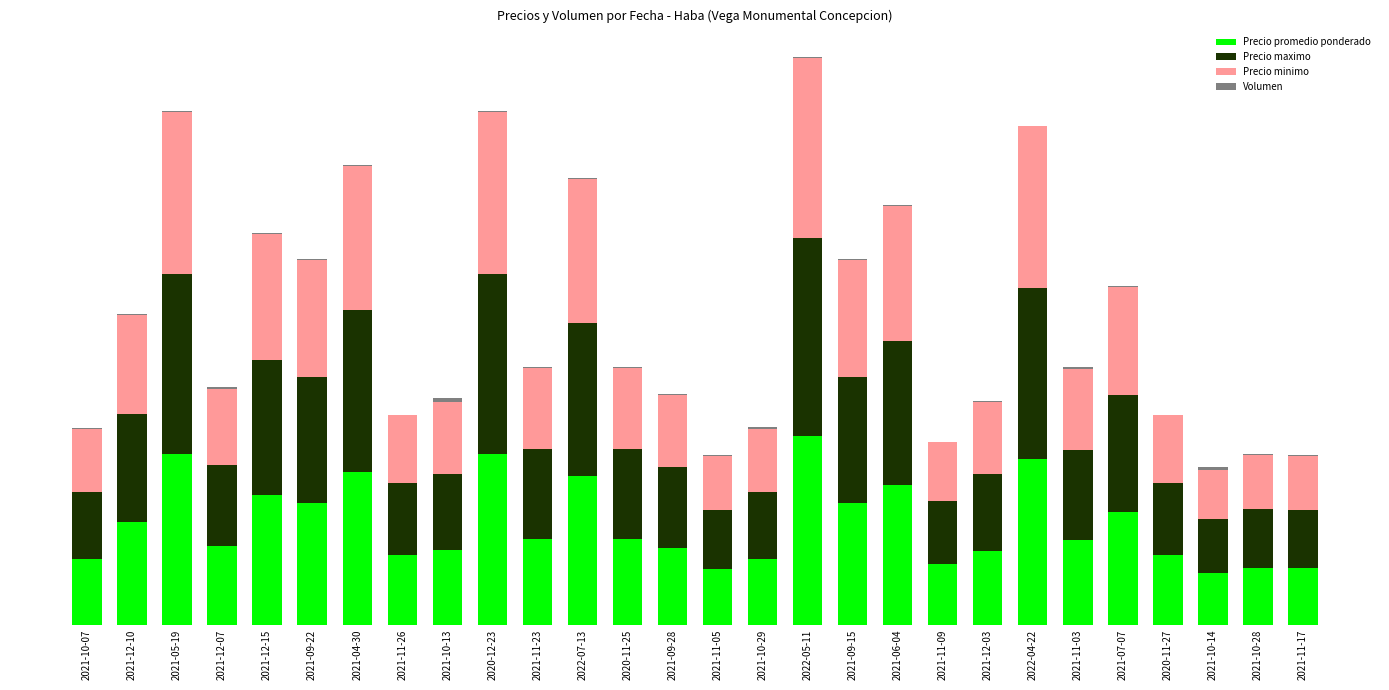

Are the bars horizontal?

No